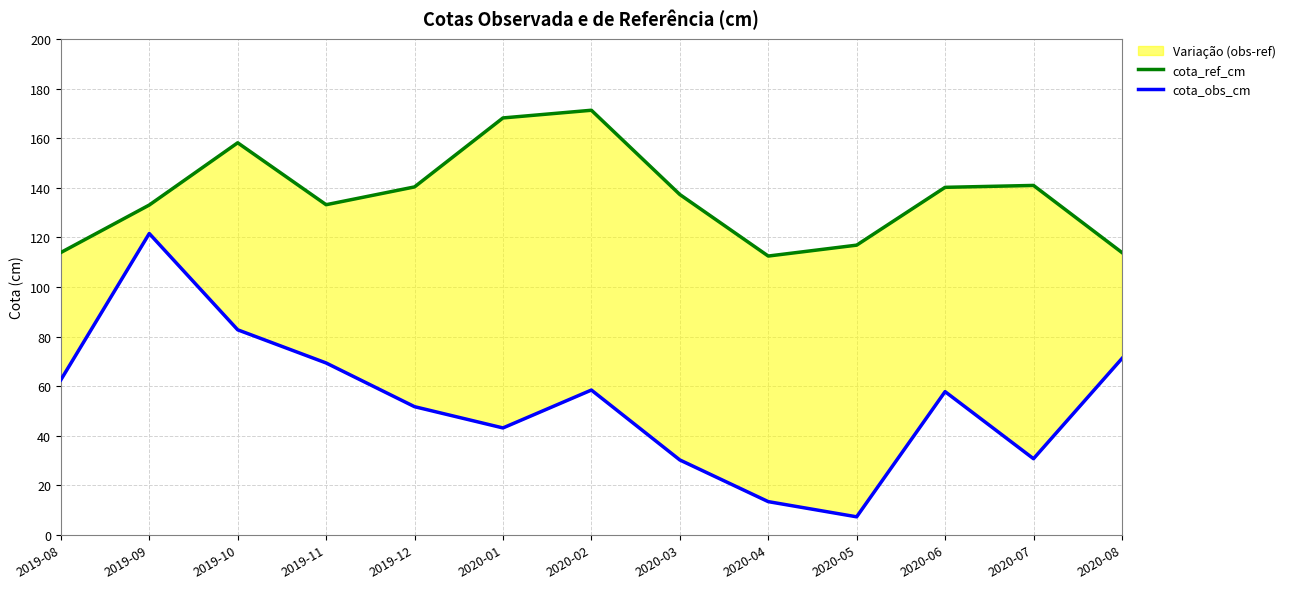

True or false: cota_ref_cm and cota_obs_cm cross at least once.

False